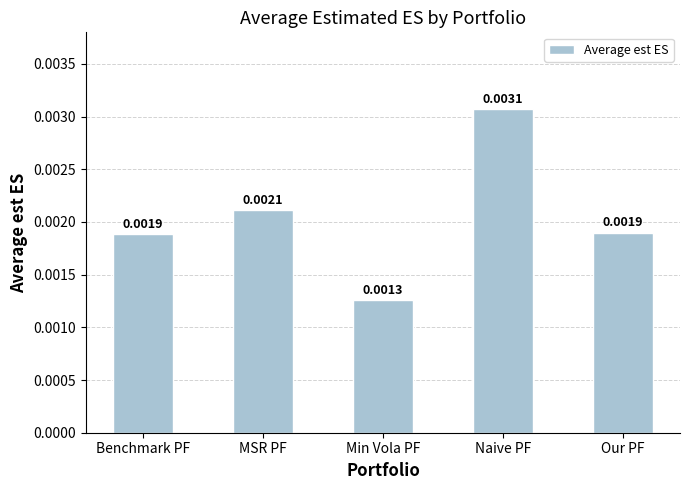

Count the number of categories in the chart.

5